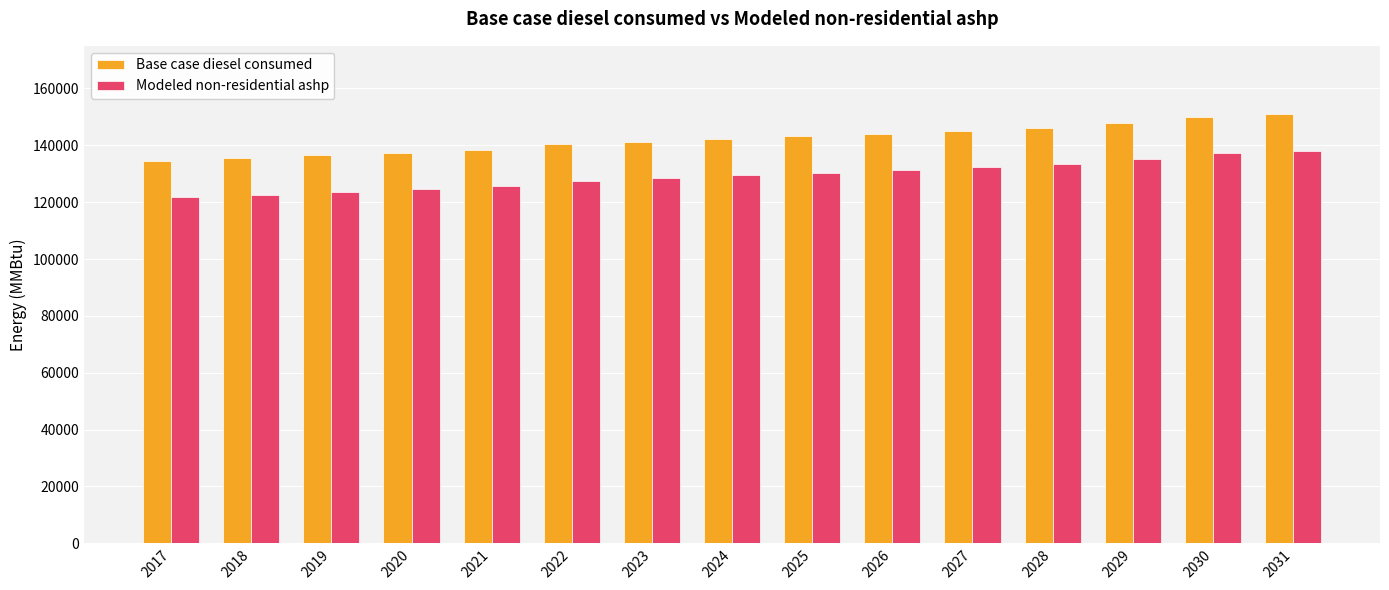

What is the difference between the highest and lowest values at 2017?

12789.4